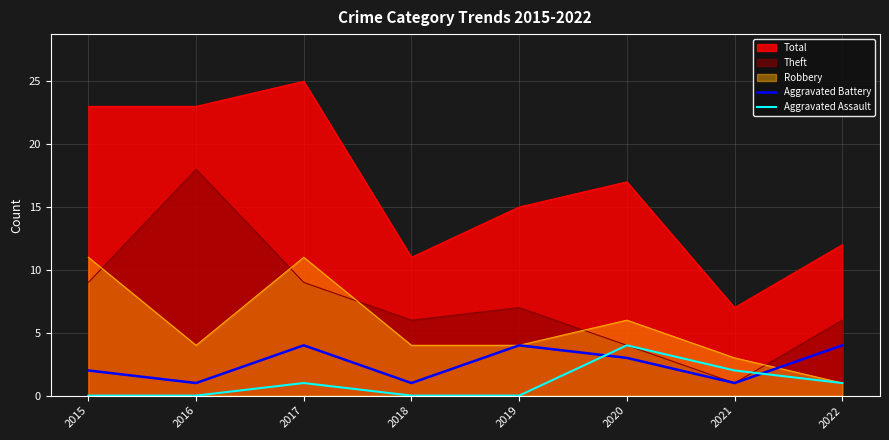

List the labels in order of Aggravated Assault value, largest first.

2020, 2021, 2017, 2022, 2015, 2016, 2018, 2019